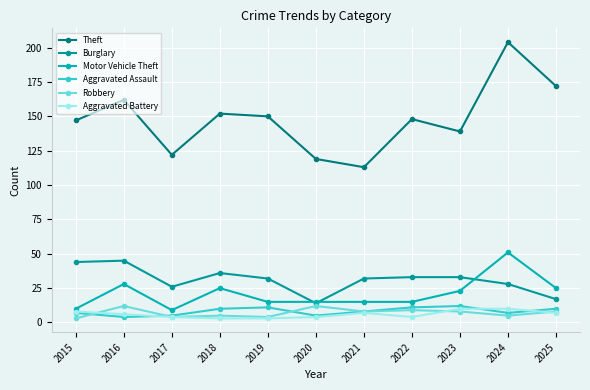

What is the difference between the second highest and second lowest values in the Aggravated Assault series?

6